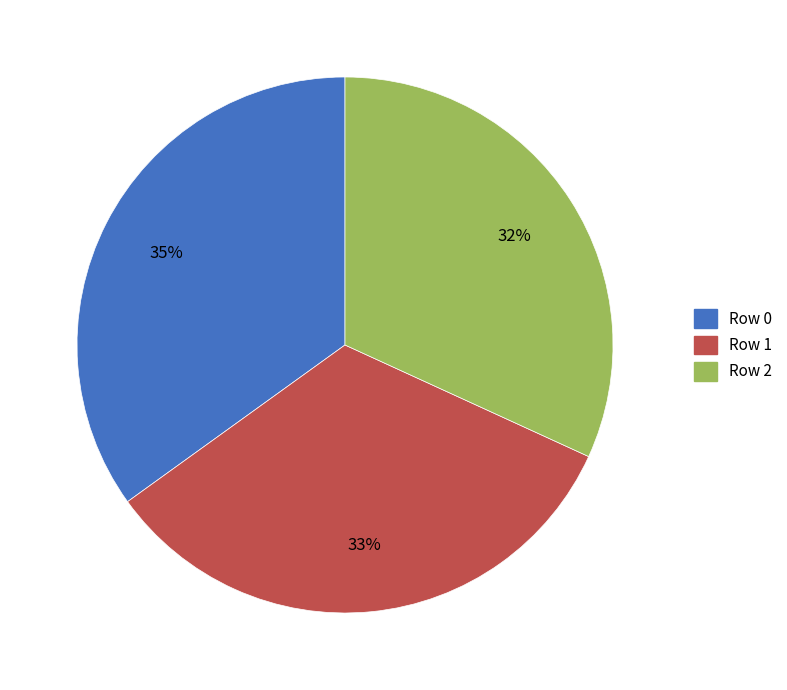

Do Row 2 and Row 1 together represent more than half of the pie?

Yes